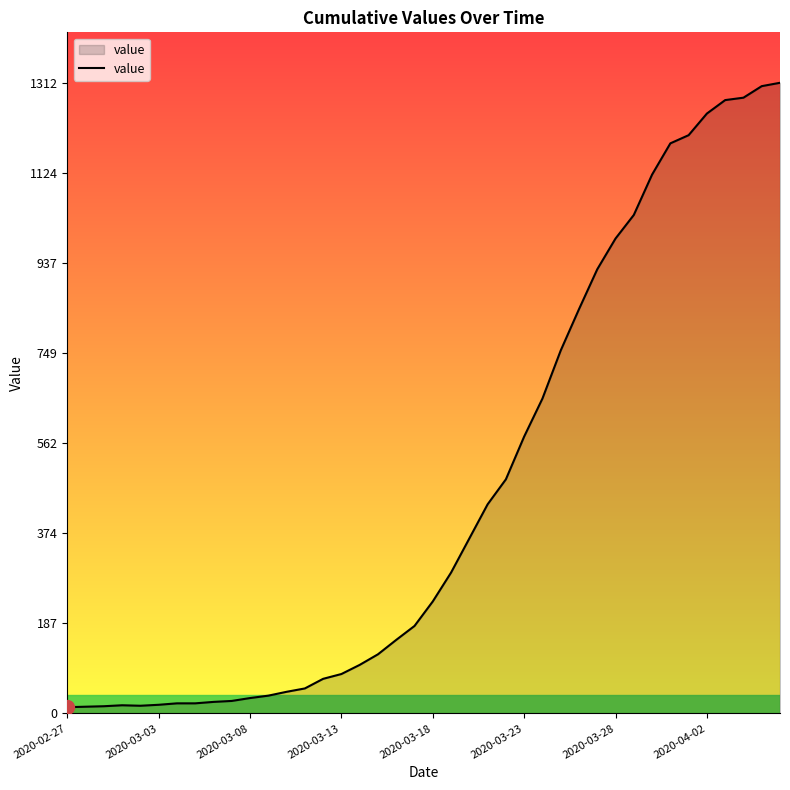

What is the maximum value shown in the chart?

1312